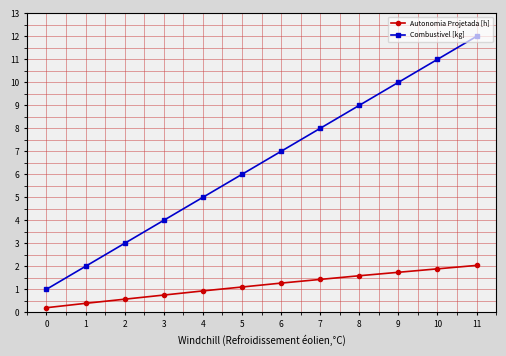

What is the spread (max minus min) of values at 1?

1.6